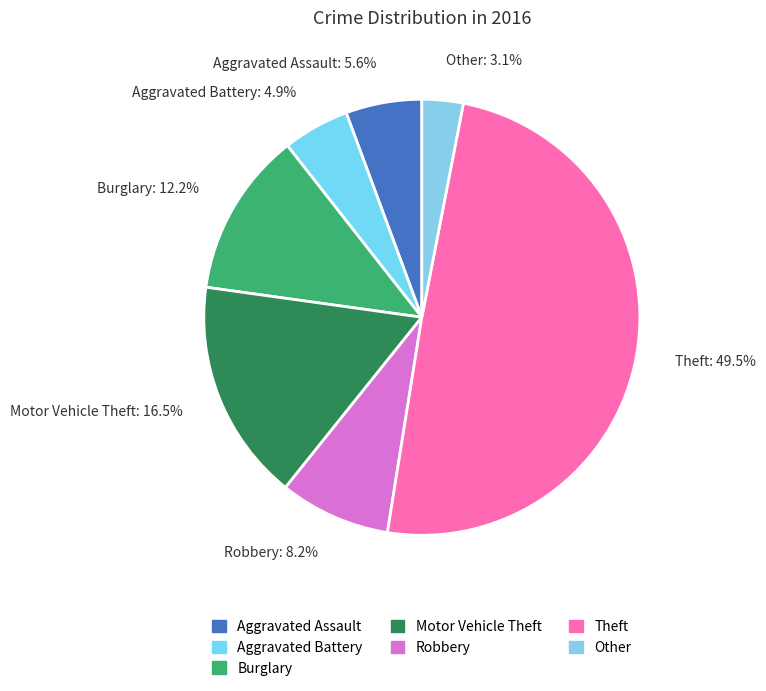

What is the largest slice in the pie chart?

Theft